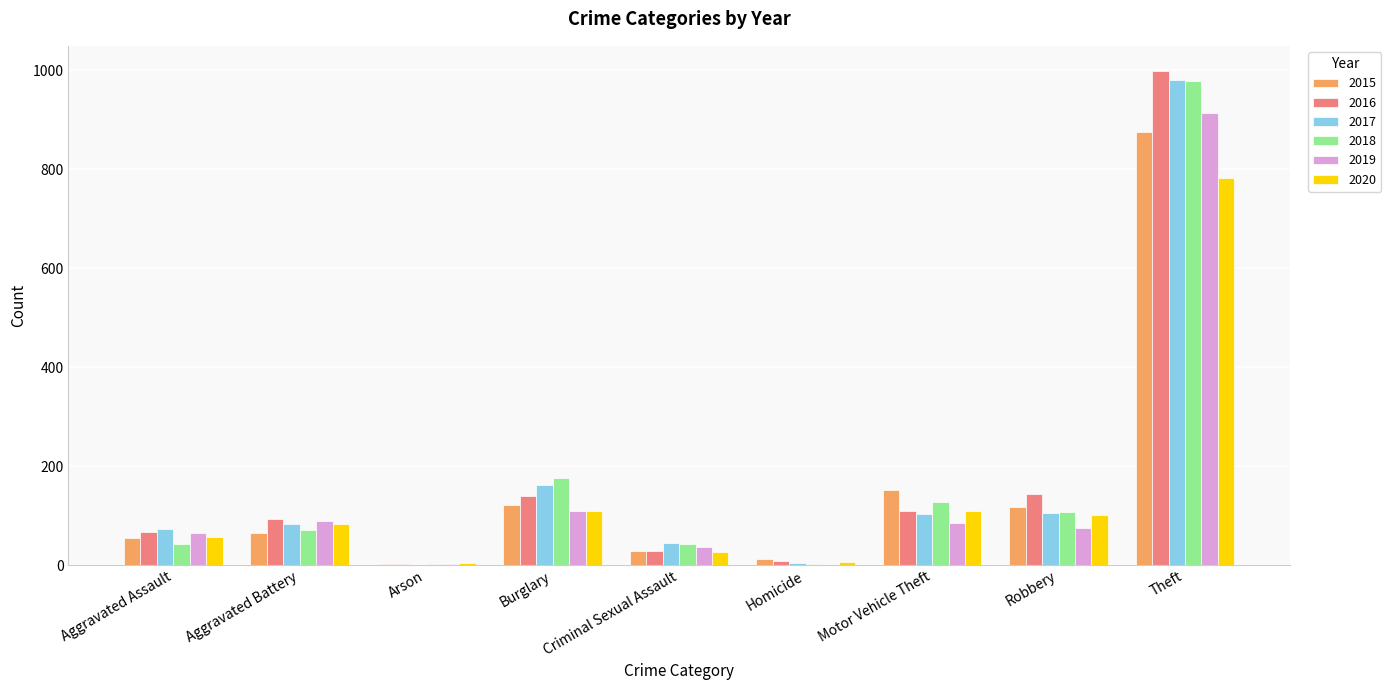

Are the bars horizontal?

No